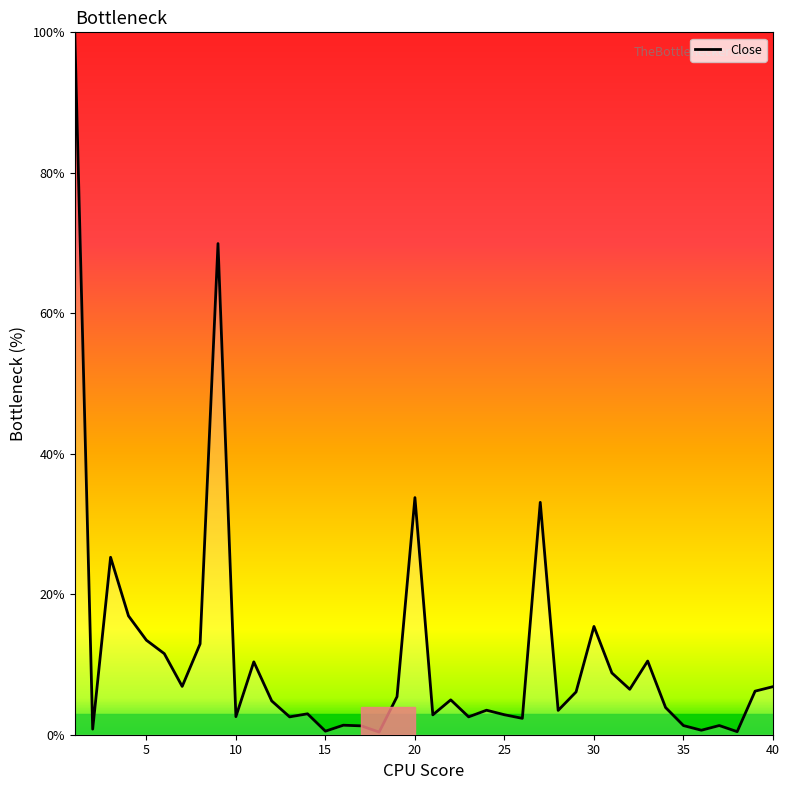

What is the greatest value displayed?

100.0